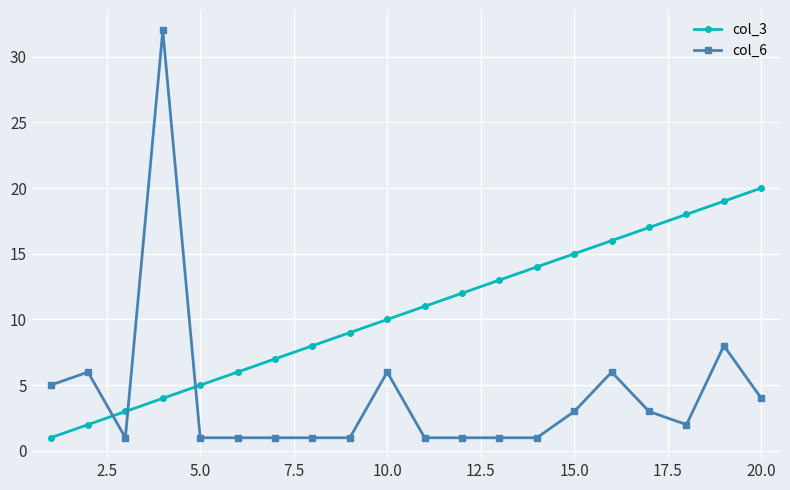

What is the sum of all col_6 values?

85